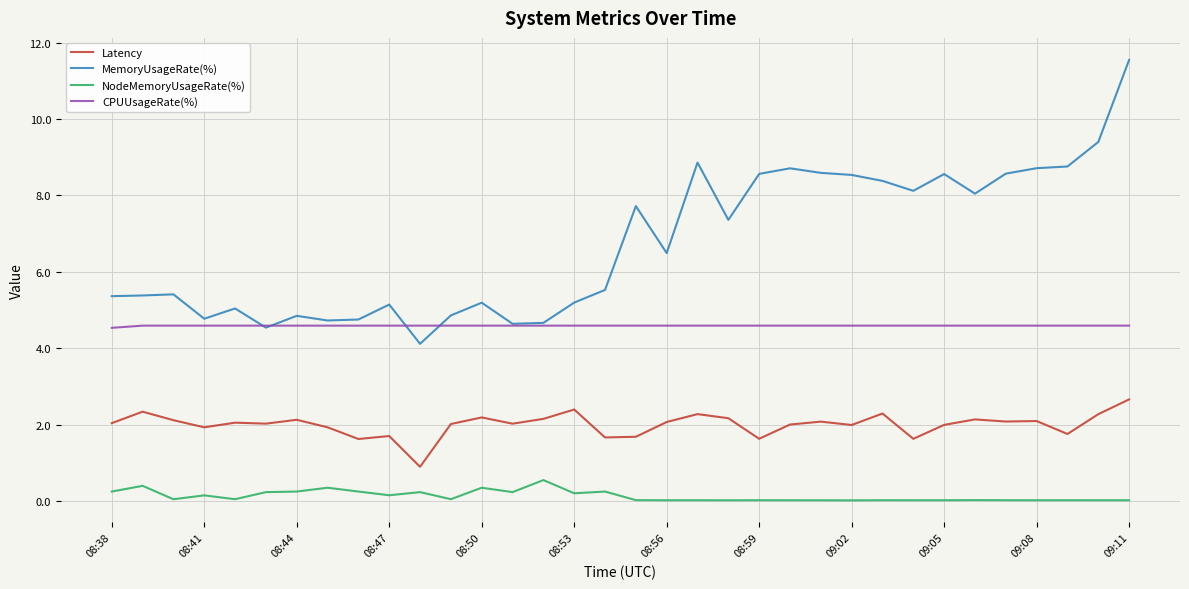

Which series has the largest range (max minus min)?

MemoryUsageRate(%)